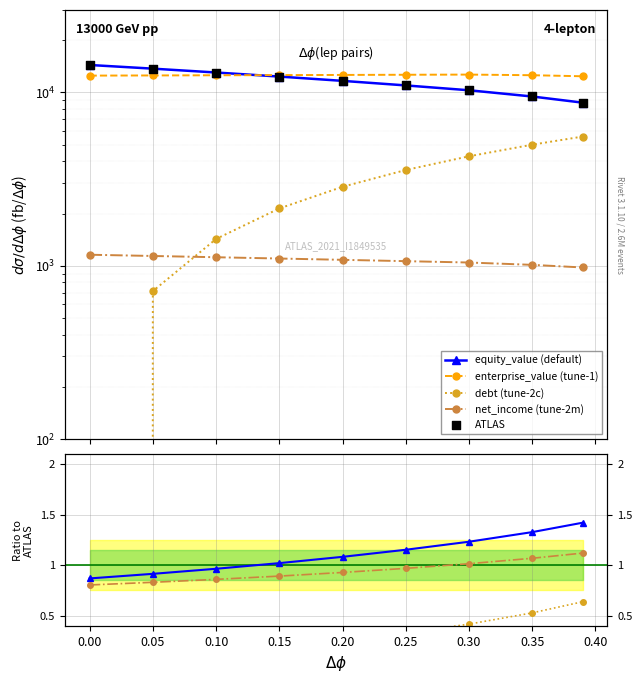

Which series contains the lowest Y value?

debt